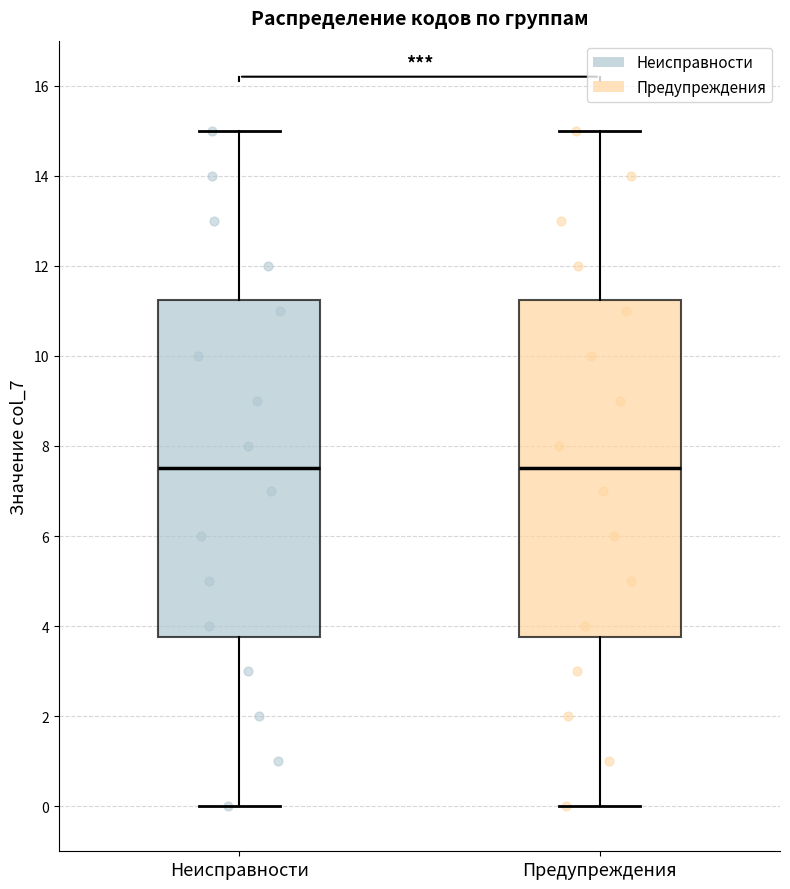

Where is the lower edge of the box for Неисправности on the y-axis? The values are not printed on the chart, so give them approximately, as read against the axis.

3.8